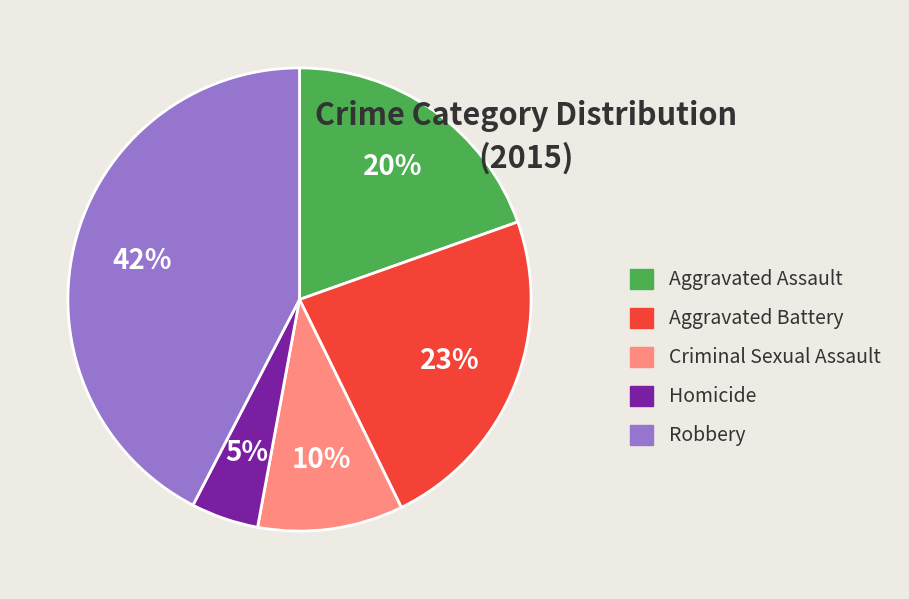

How many segments does this pie chart have?

5